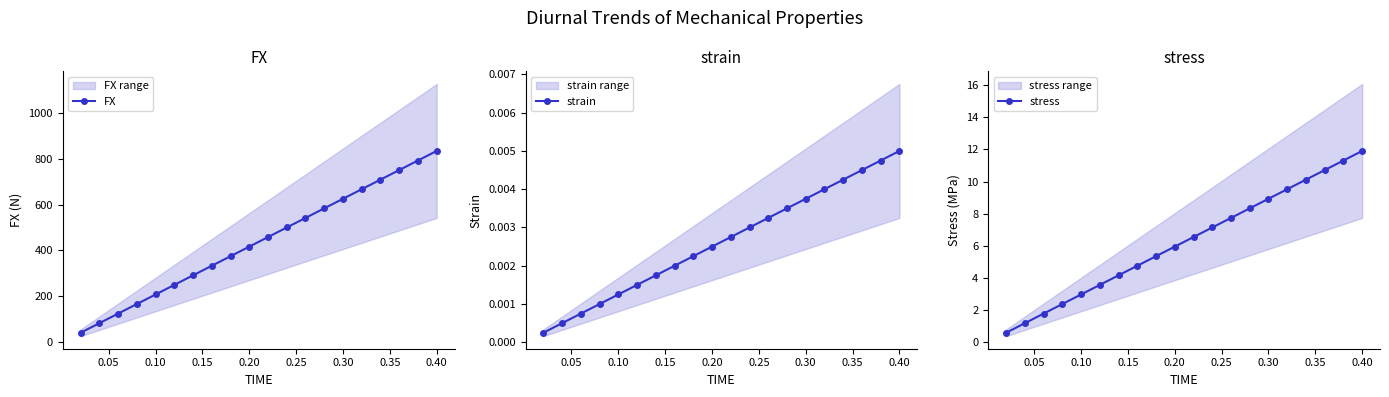

True or false: FX has more than 0 points higher than both neighbors.

False